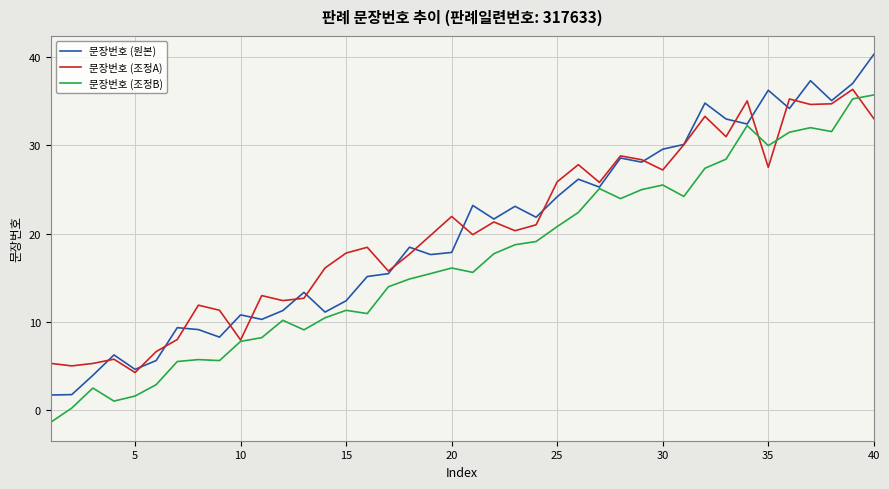

After their last crossing, which series has the higher values: 문장번호 (조정B) or 문장번호 (조정A)?

문장번호 (조정B)